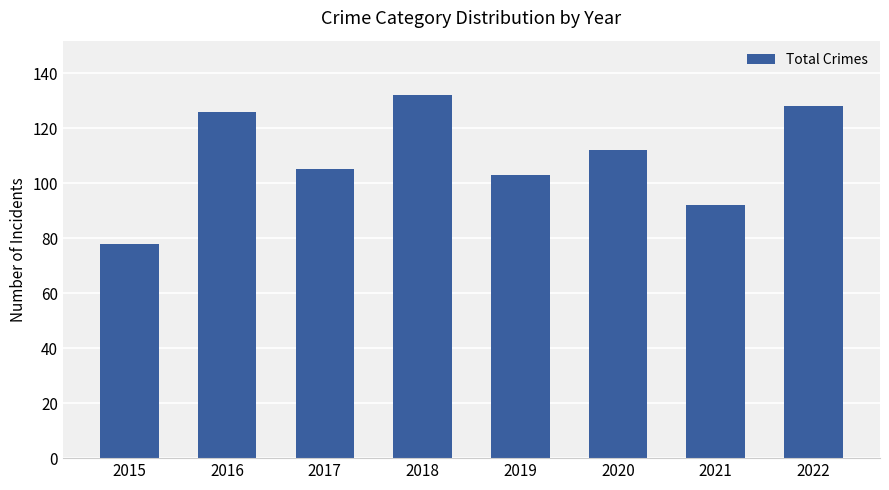

List the labels in order of value, largest first.

2018, 2022, 2016, 2020, 2017, 2019, 2021, 2015